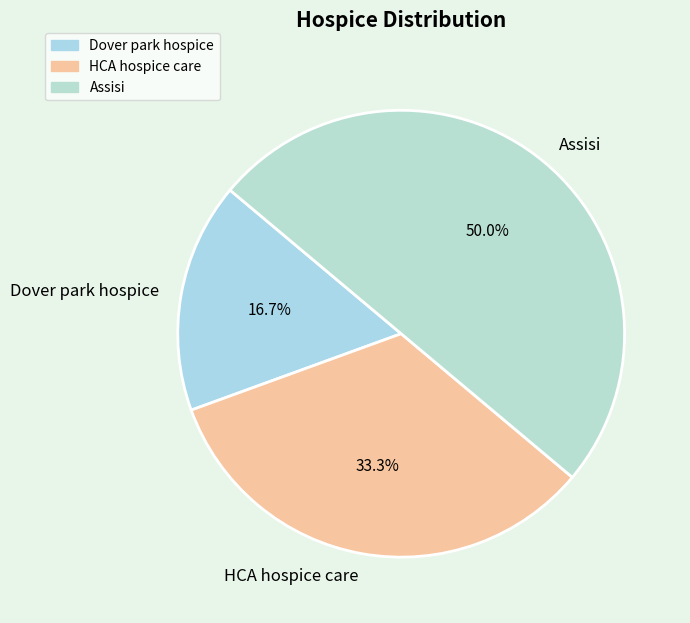

To the nearest percent, what percentage of the pie is Assisi?

50%